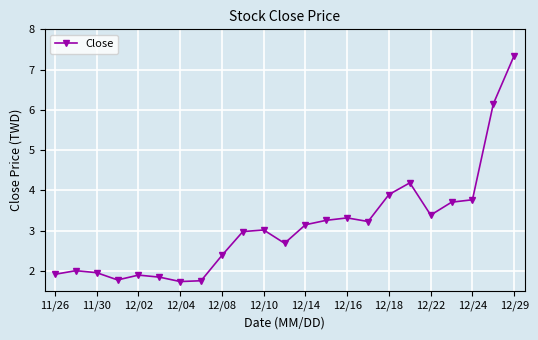

What is the value of the 11th point from the left?

3.0